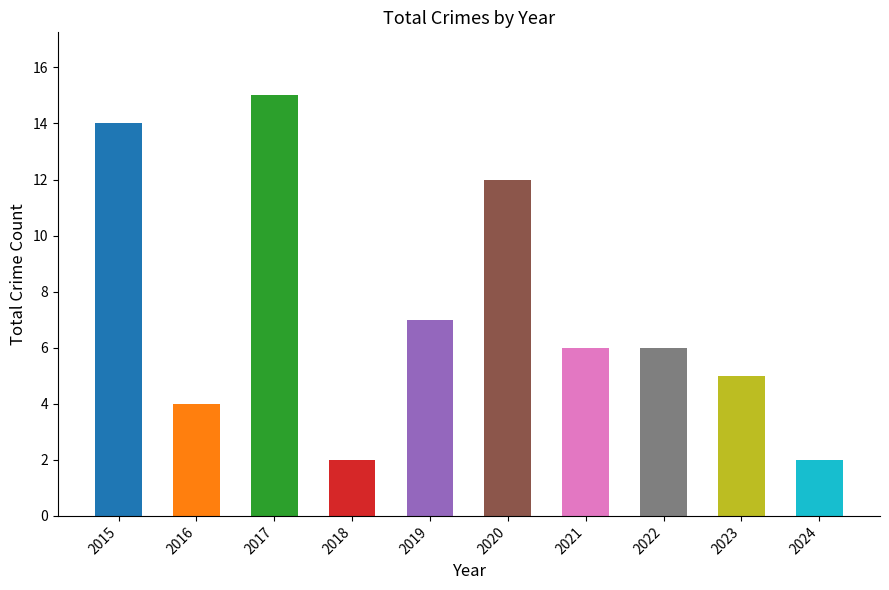

What is the value of the 9th bar from the left?

5